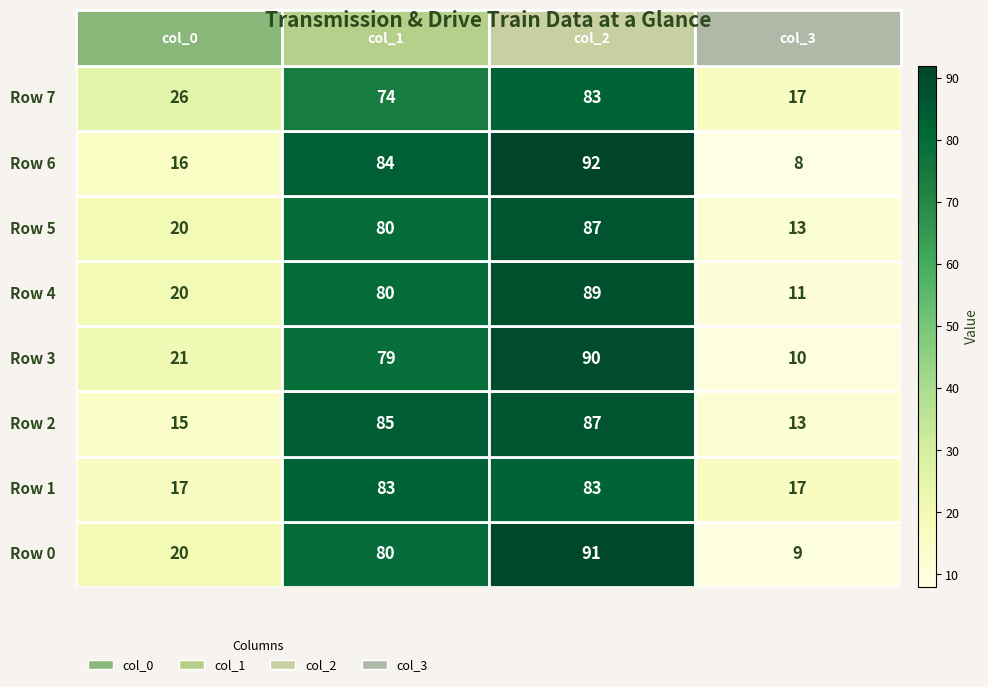

What is the greatest value displayed?

92